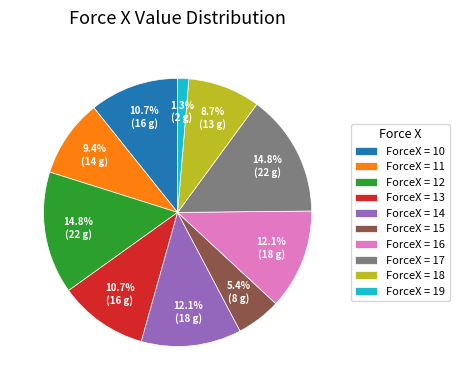

Between ForceX = 17 and ForceX = 15, which is larger?

ForceX = 17